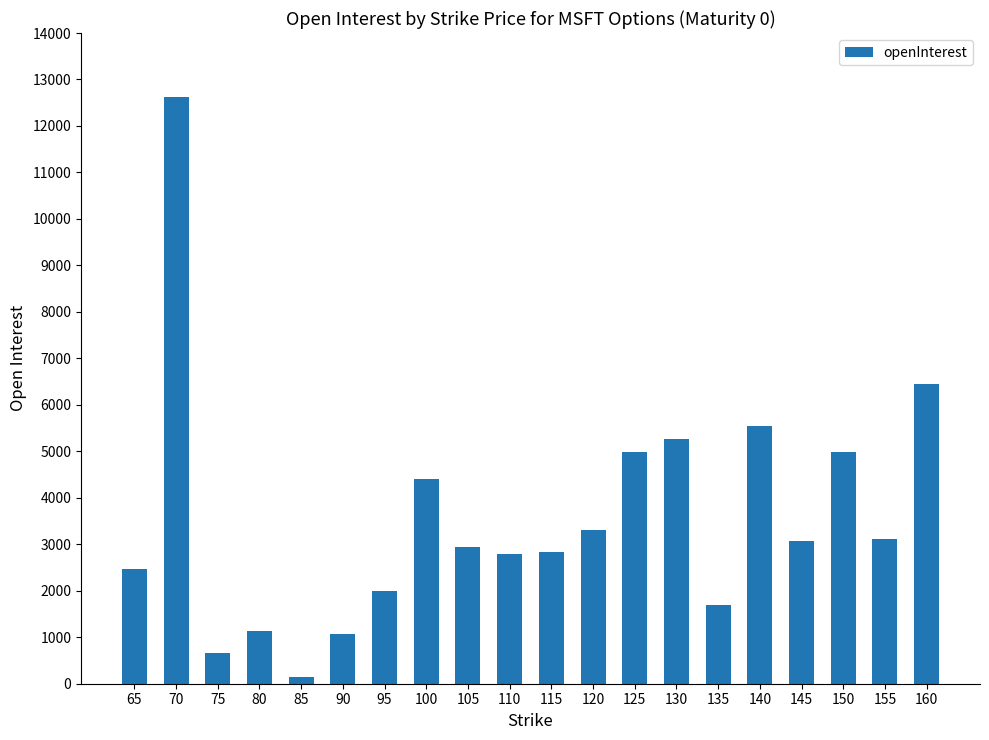

What is the sum of all values?

71490